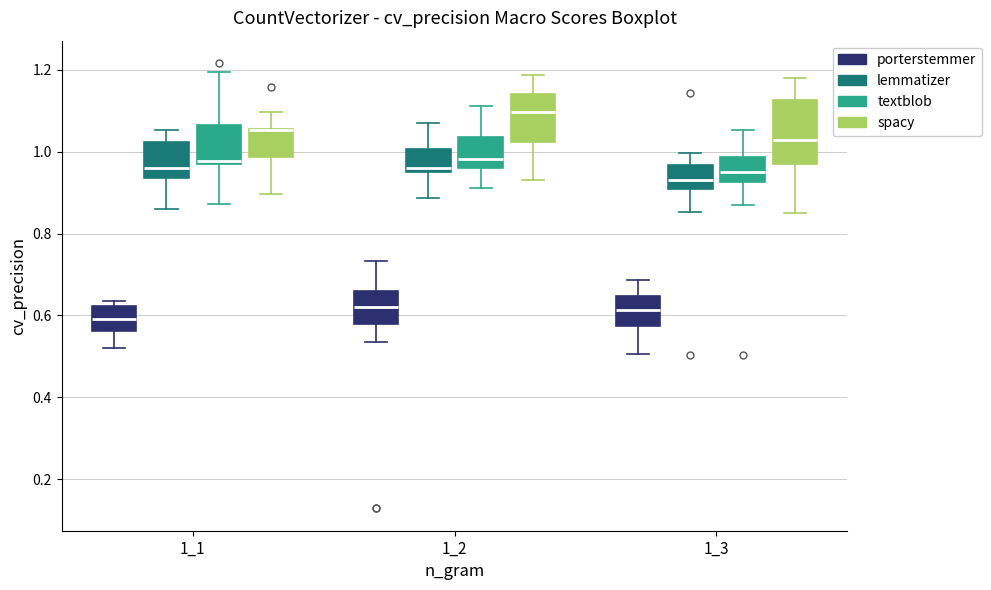

Where does the lower whisker of the box for 1_3 (porterstemmer) end on the y-axis? The values are not printed on the chart, so give them approximately, as read against the axis.

0.50